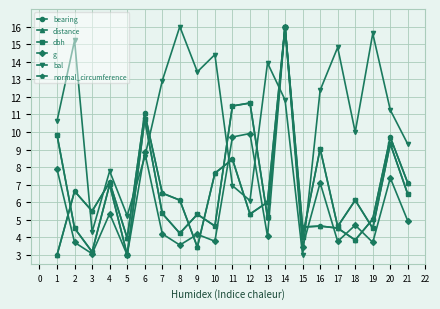

Which category has the highest value in the normal_circumference series?

14